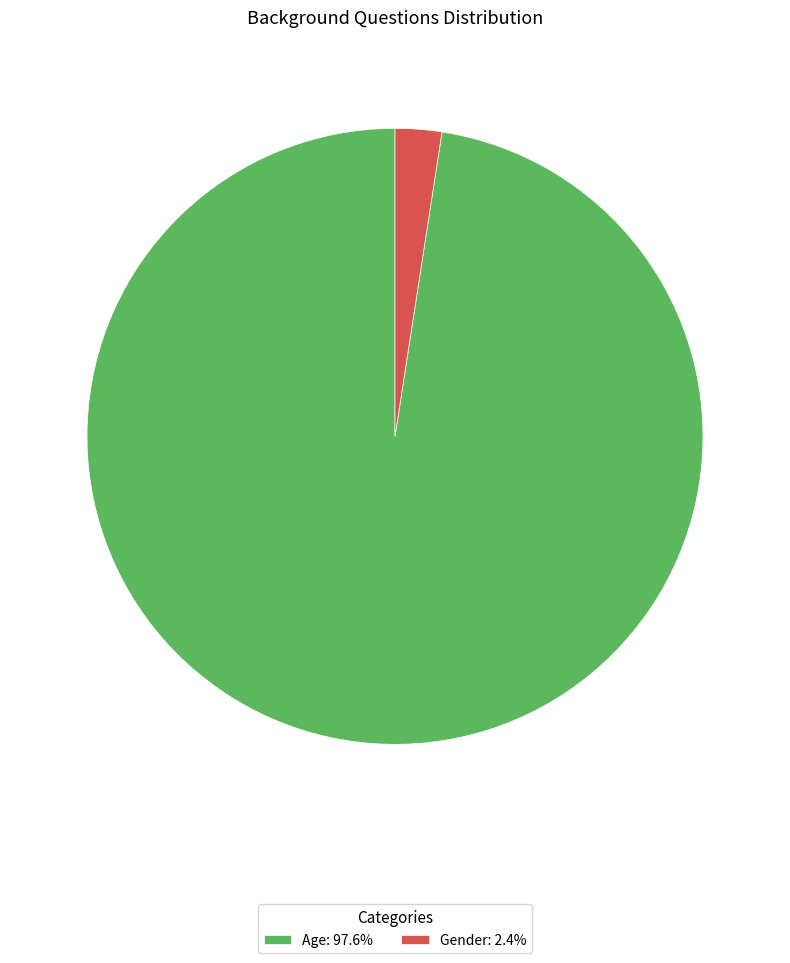

Which category has the smallest portion of the pie?

Gender